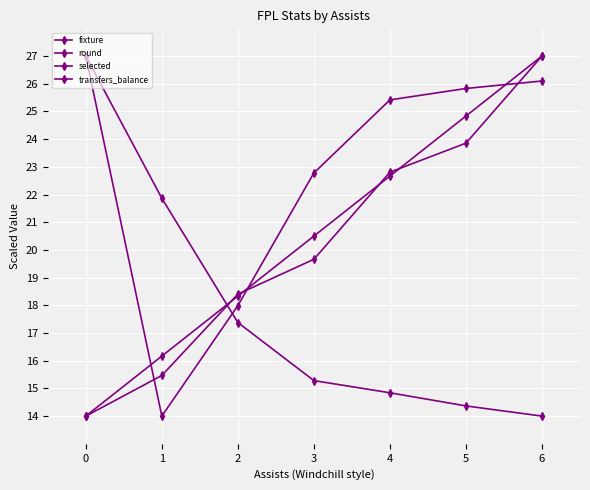

How many lines are shown in the chart?

4